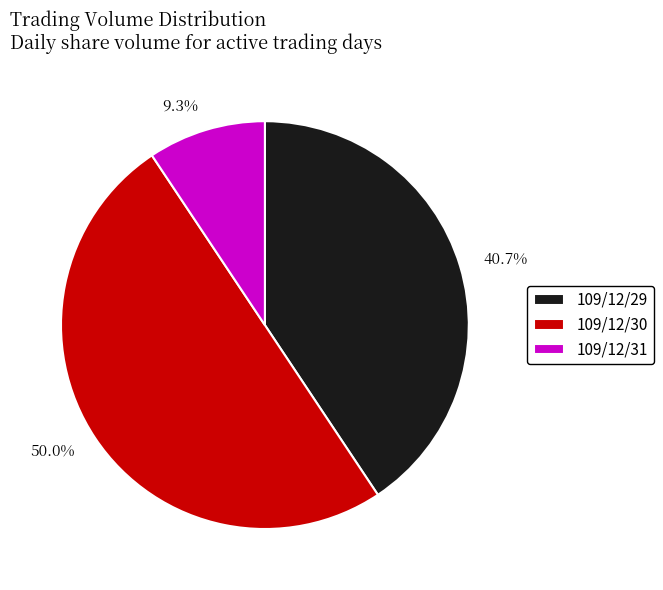

To the nearest percent, what portion does 109/12/31 represent?

9%